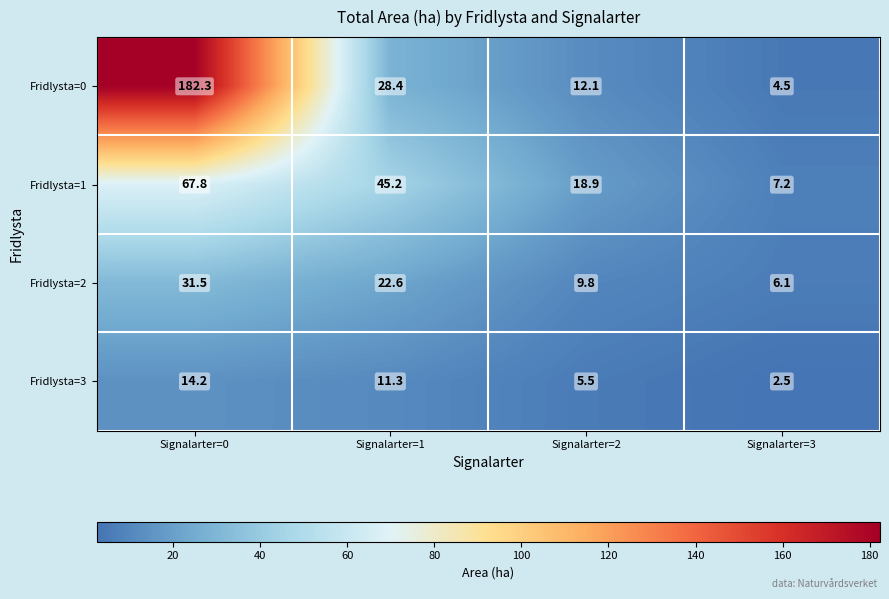

At how many categories does at least one series exceed 76?

1